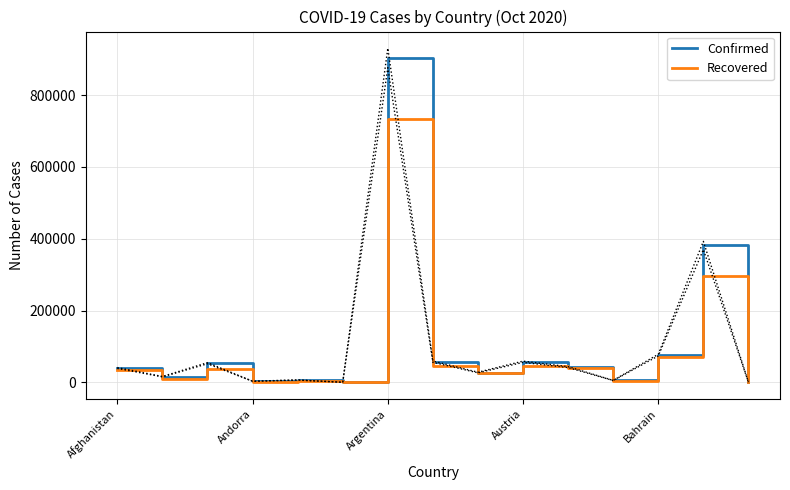

Rank the categories by Recovered value from lowest to highest.

5, 14, Austria, Bahrain, 11, Andorra, 8, Afghanistan, Argentina, 10, 9, 7, 12, 13, 6